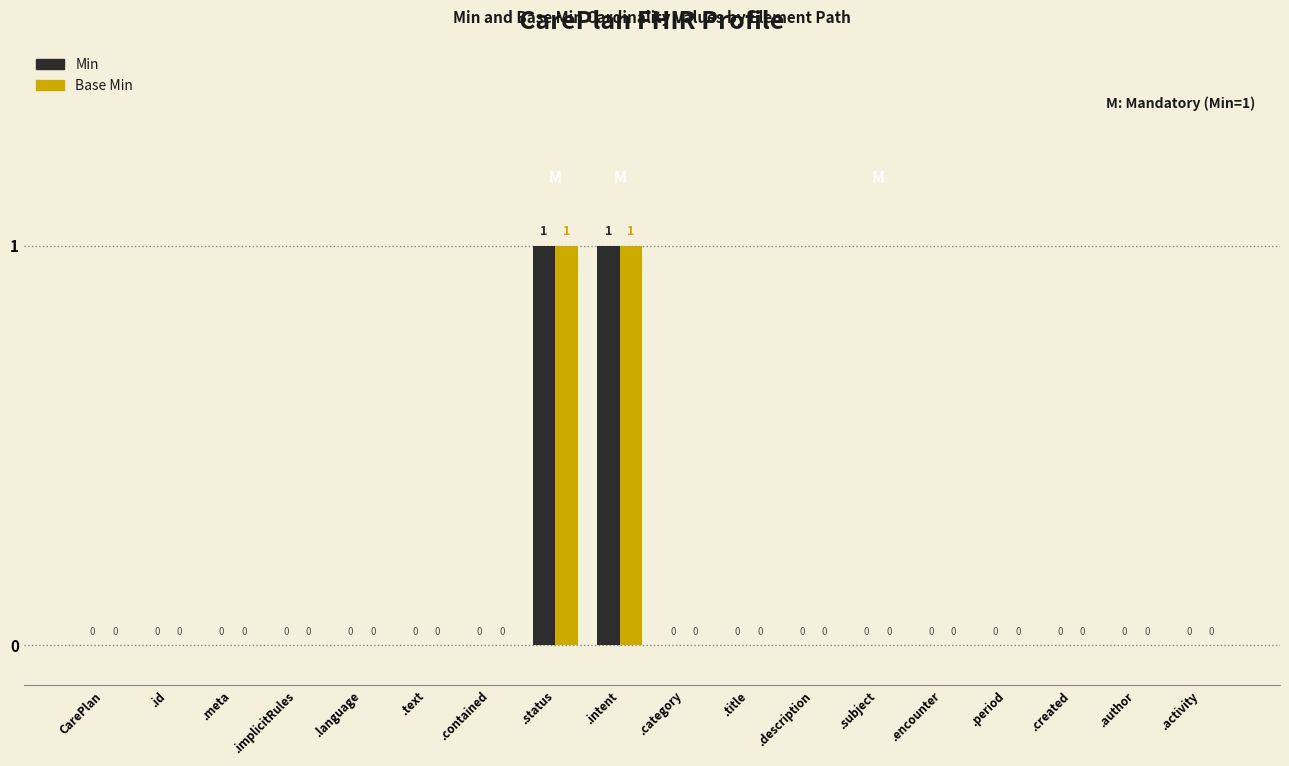

How many values in Base Min are above zero?

2